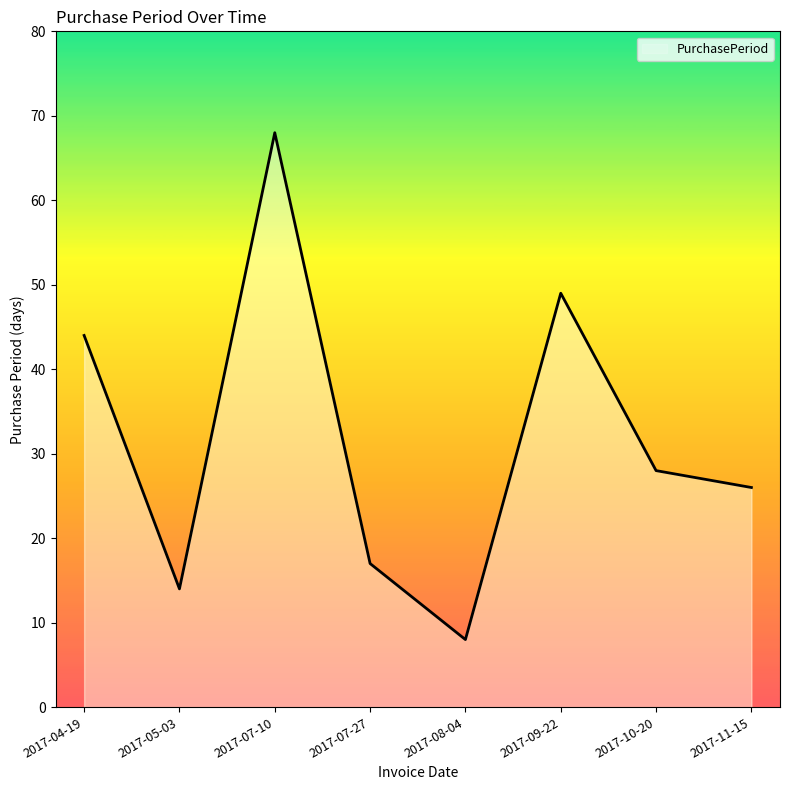

What value does the data have at 2017-09-22, to the nearest 10?

50